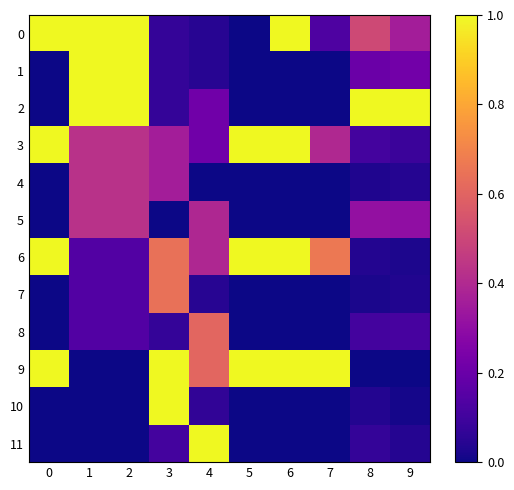

Which series changed the most between 1 and 9?

1